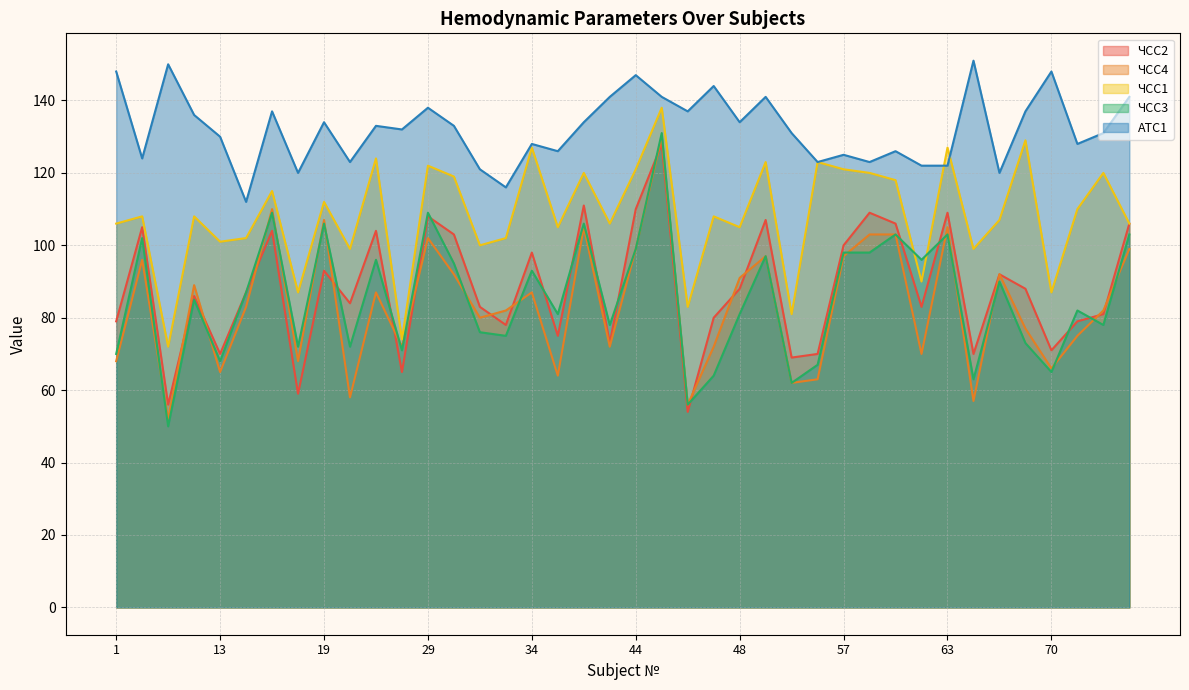

What are all the series names shown in the legend?

ЧСС2, ЧСС4, ЧСС1, ЧСС3, АТС1